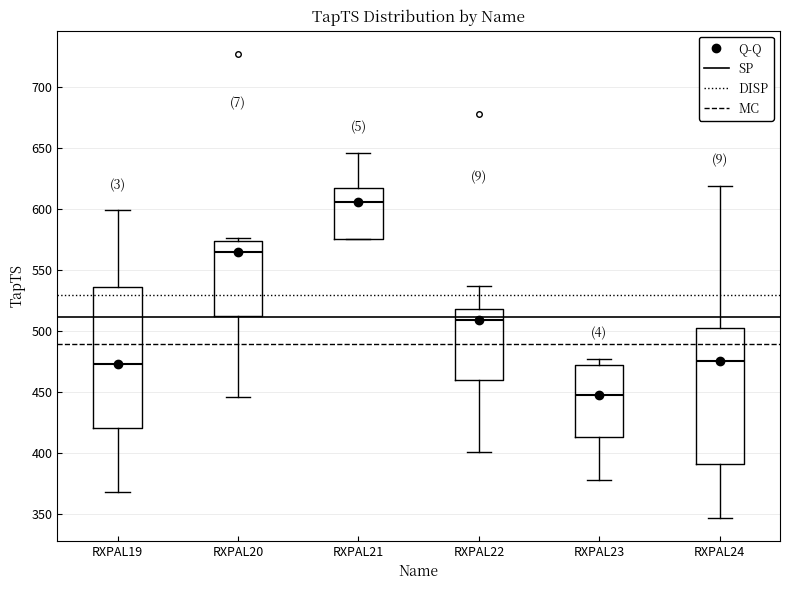

Where is the upper edge of the box for RXPAL24 on the y-axis? The values are not printed on the chart, so give them approximately, as read against the axis.

500